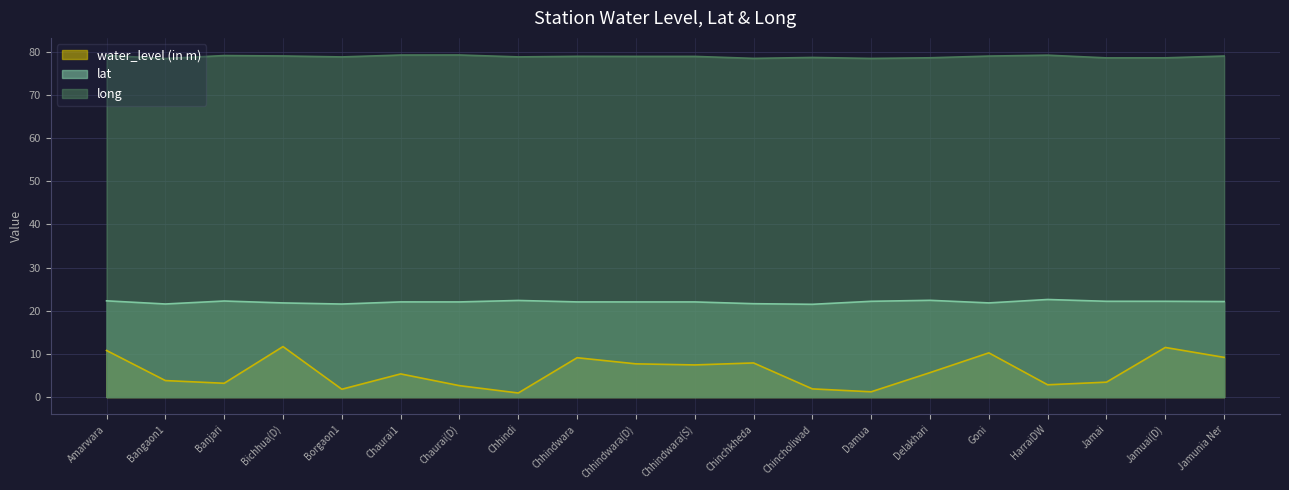

How many values in the water_level (in m) series are below 5?

9